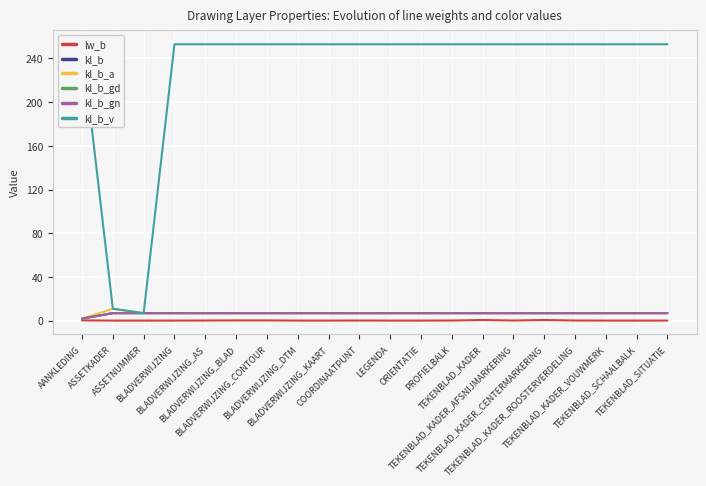

True or false: lw_b and kl_b_a cross at least once.

False